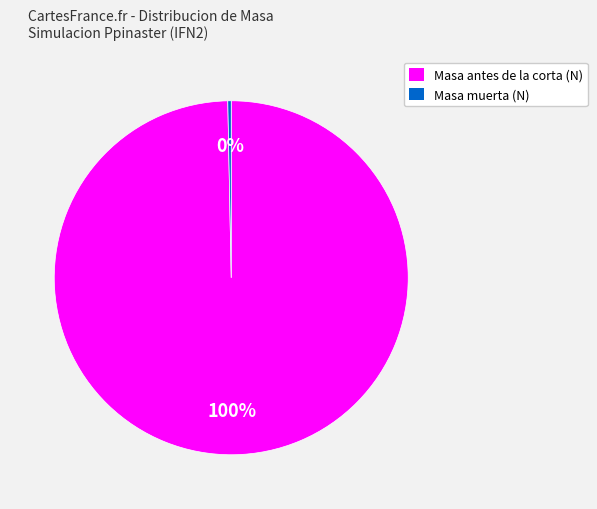

How many slices are in this pie chart?

2